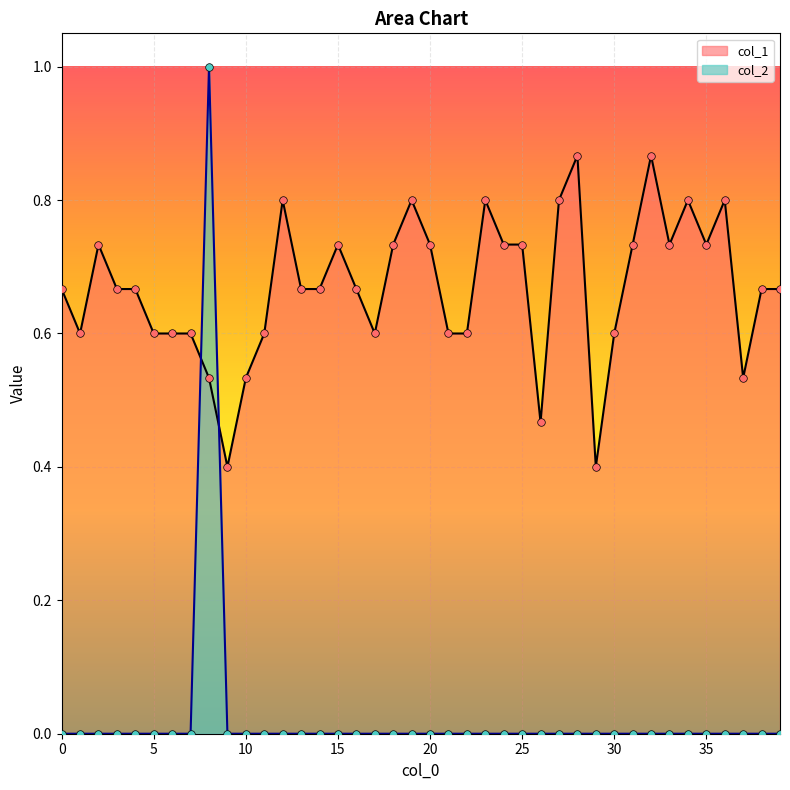

Is the value of col_1 at 24 greater than the value of col_2 at 18?

Yes